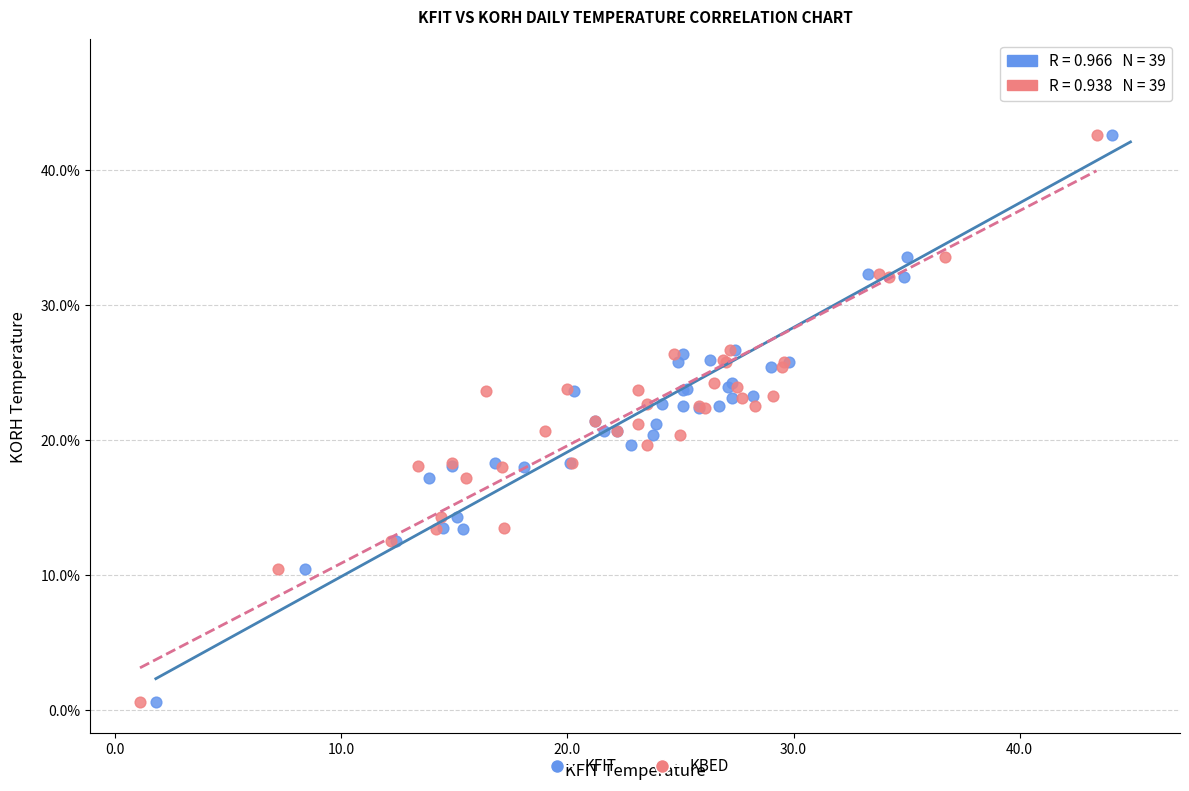

What are all the series names shown in the legend?

KFIT, KBED